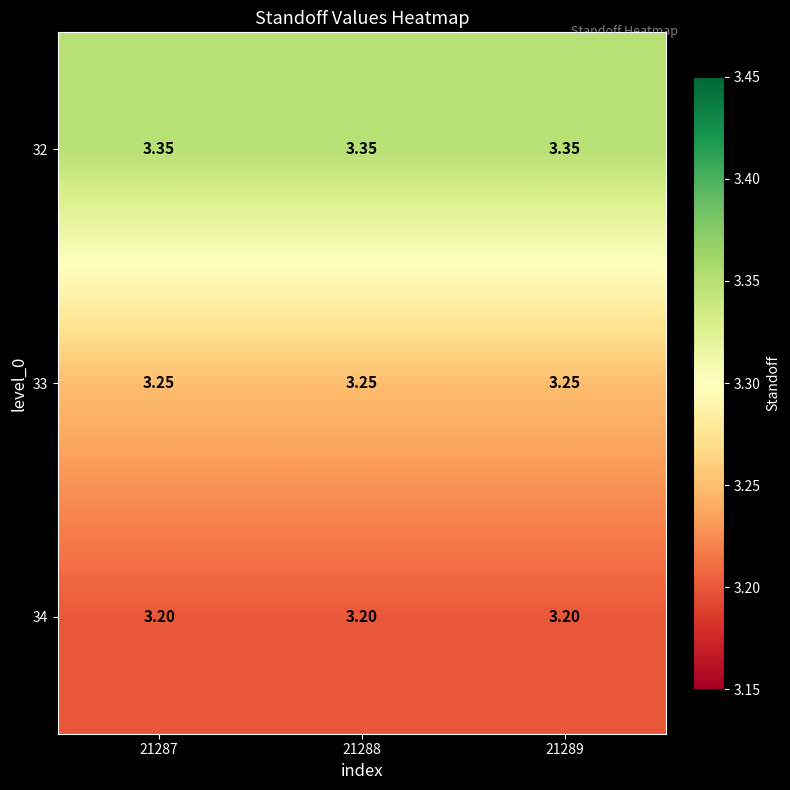

Is the value of 32 at 21289 greater than the value of 33 at 21288?

Yes